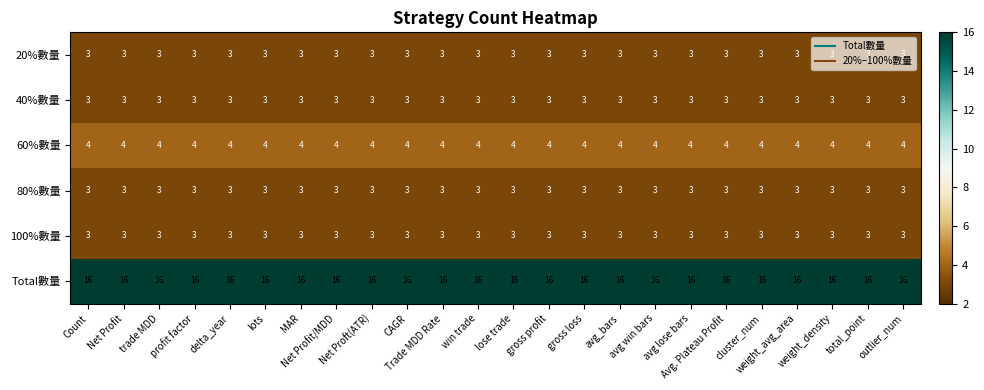

What is the sum of all 60%數量 values?

96